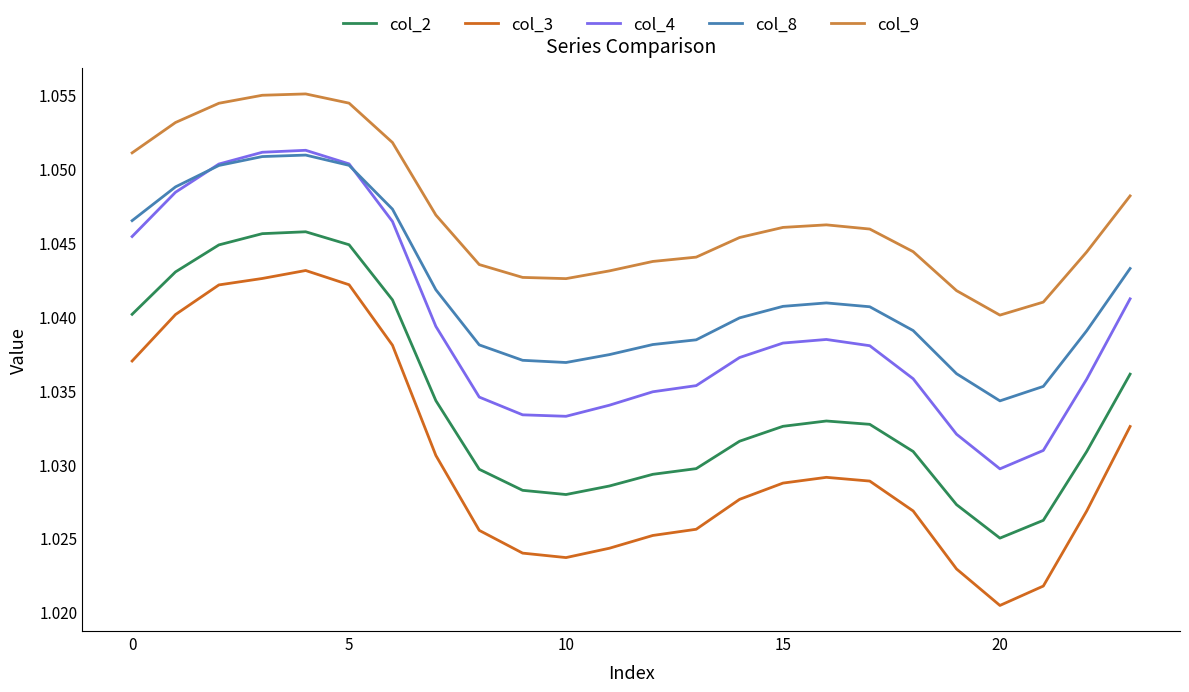

Which series has the largest range (max minus min)?

col_3